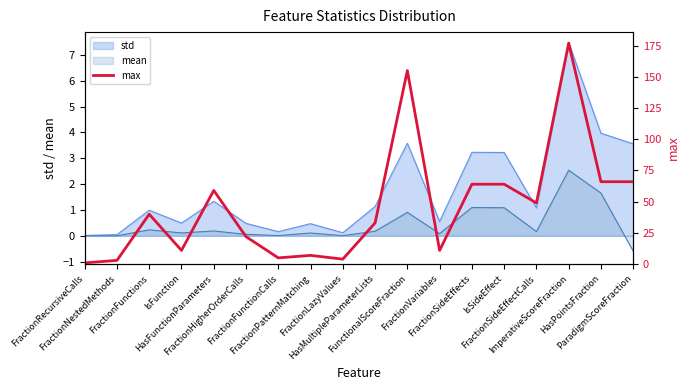

What position from the left is IsFunction?

4